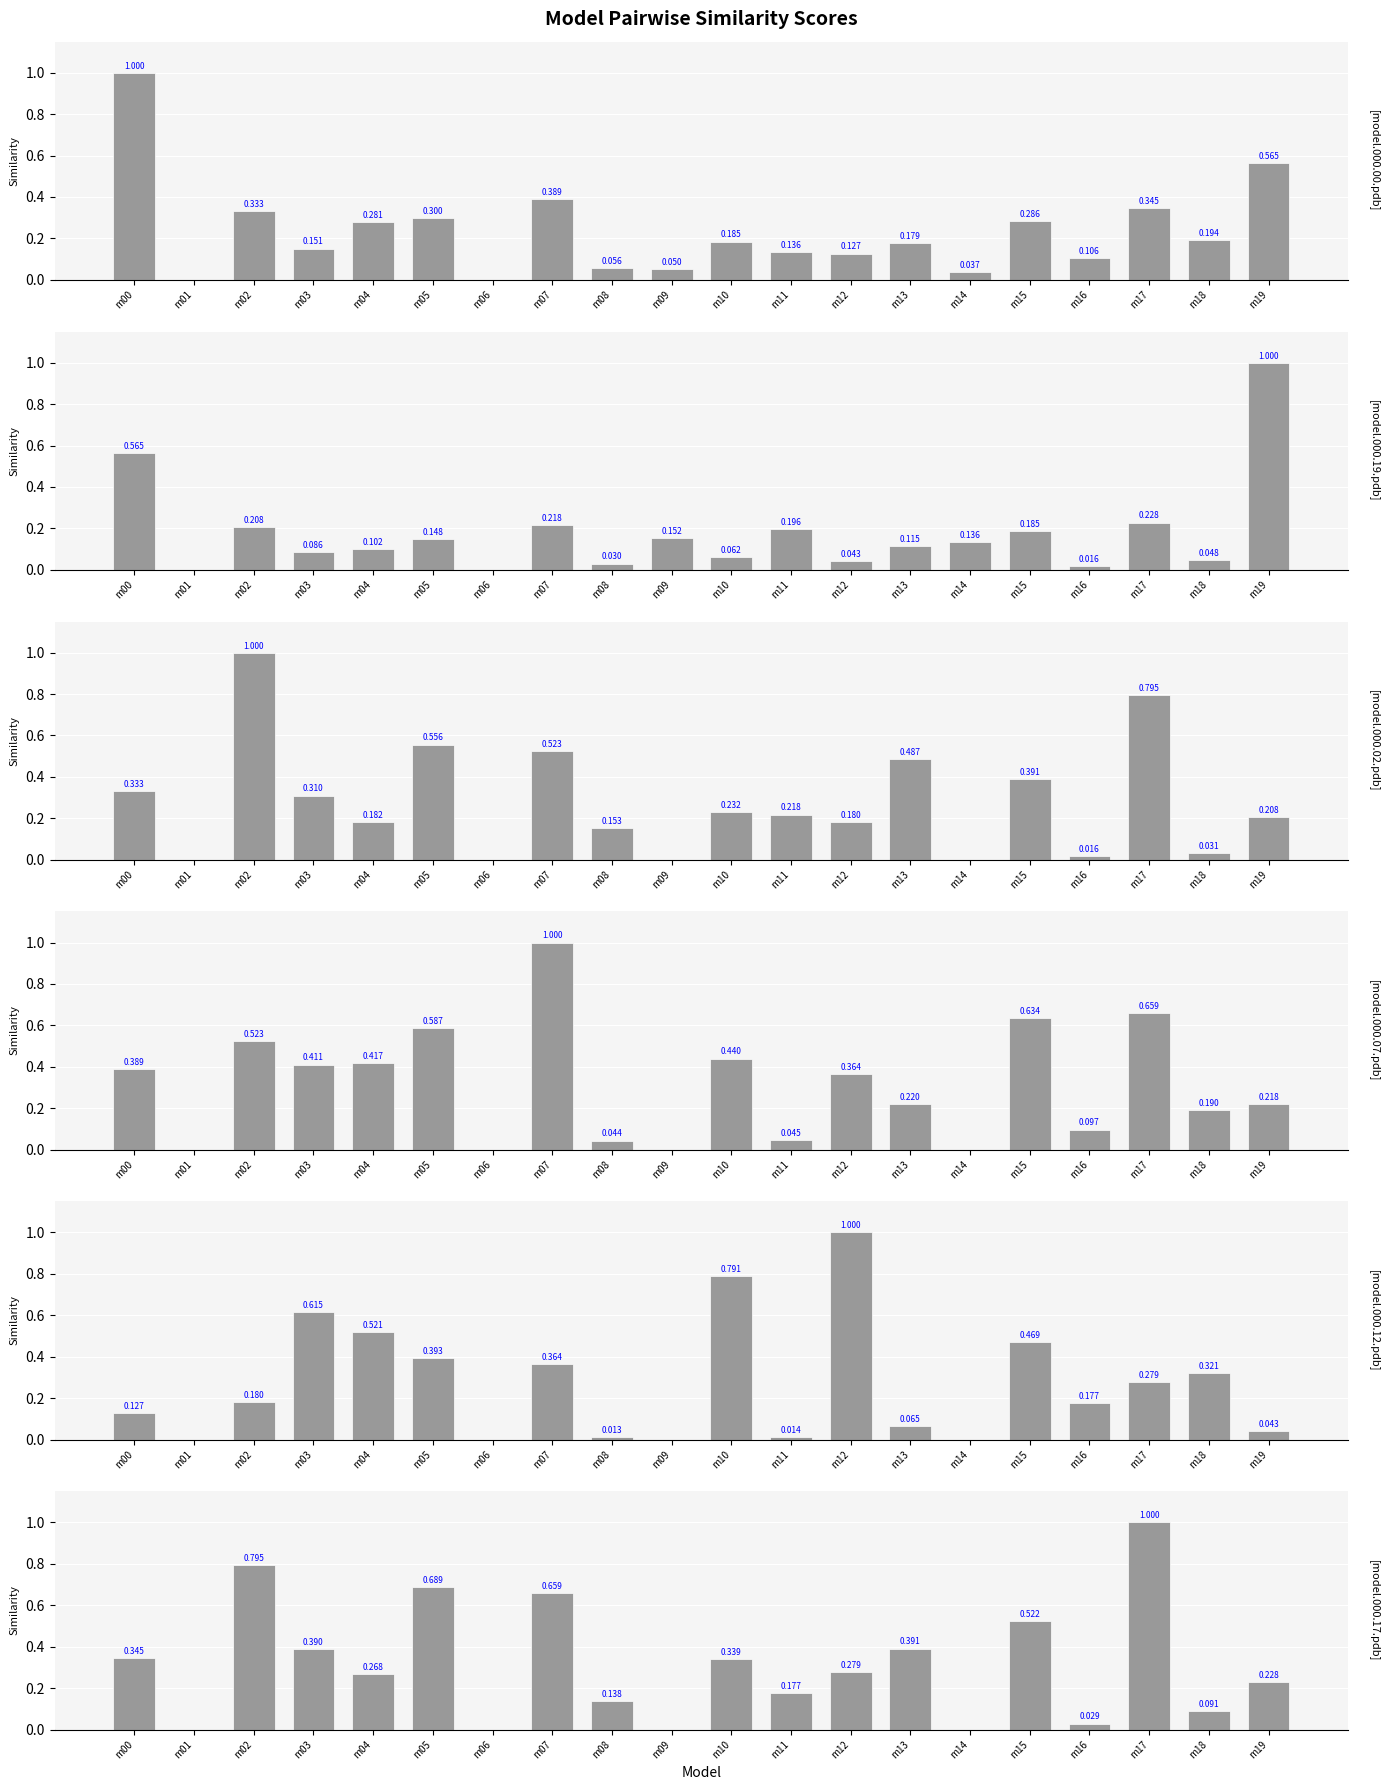

Which series has the widest spread of values?

model.000.00.pdb